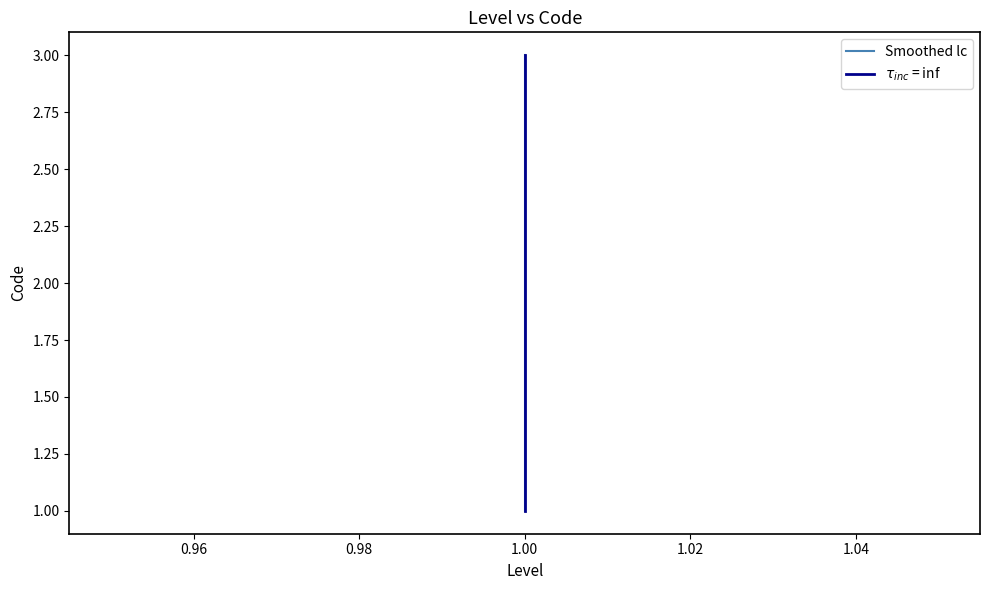

Which series has the widest spread of values?

Smoothed lc